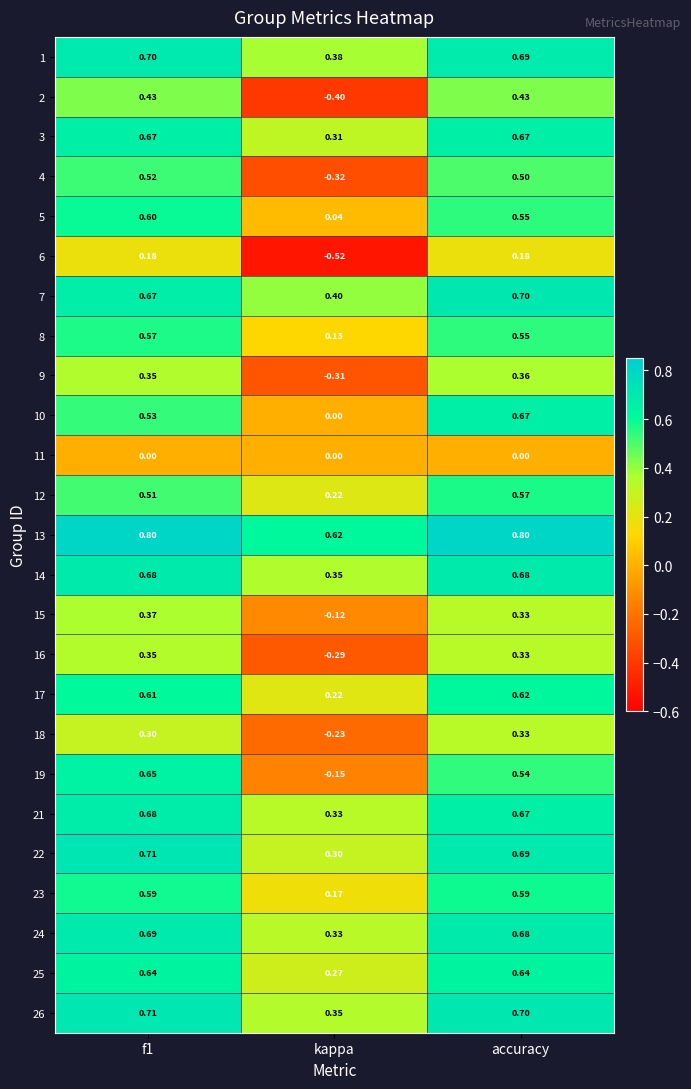

At which label is 5 closest to 0?

kappa